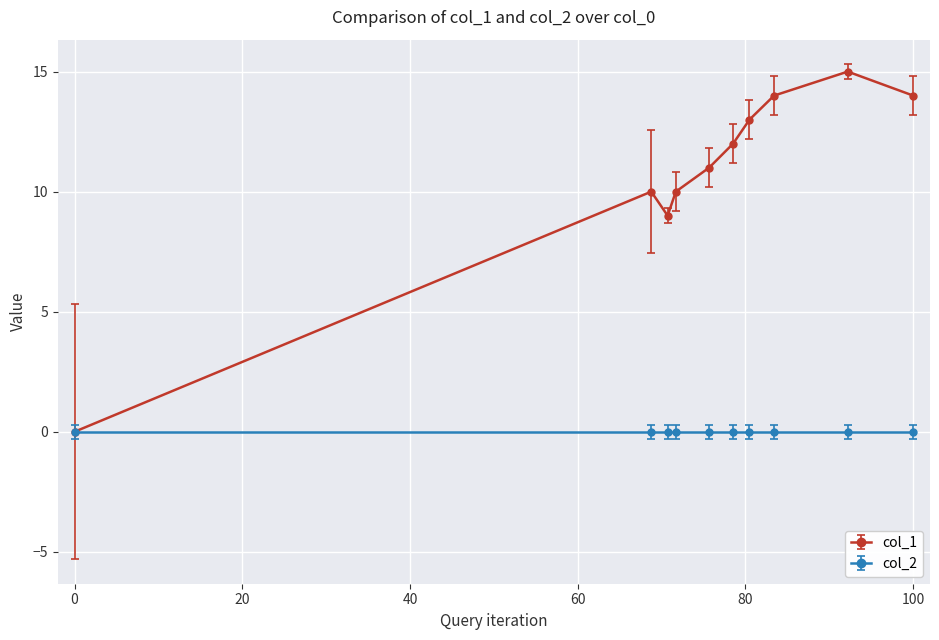

Which series has the largest total across all categories?

col_1